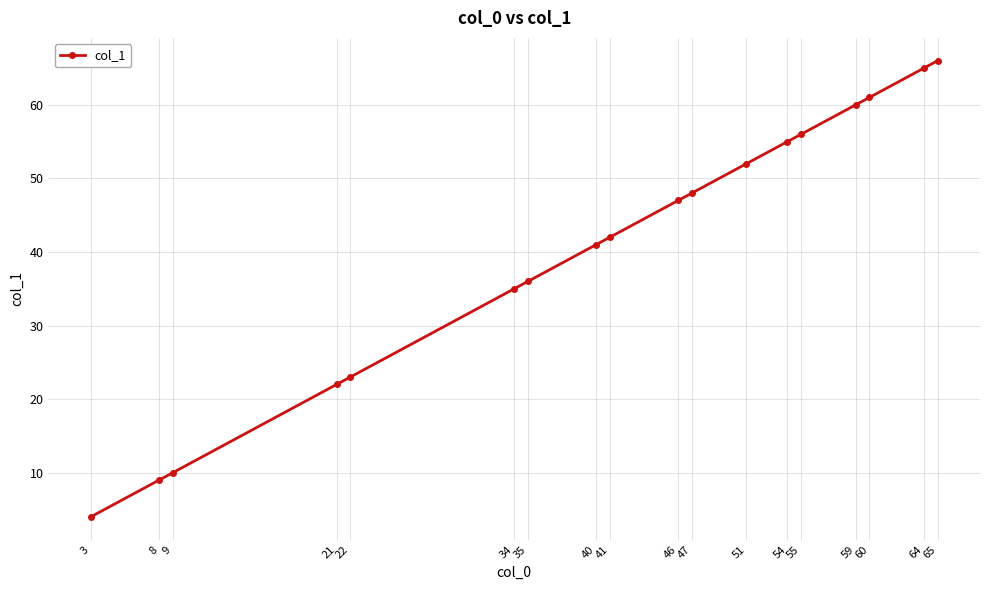

At which label is the value closest to 35?

34